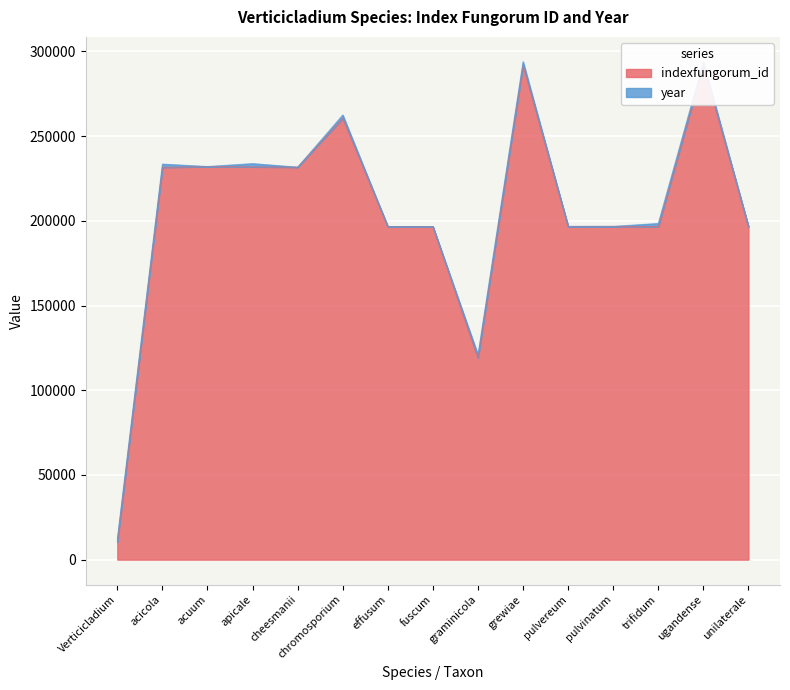

What is the label of the 15th point from the left?

unilaterale